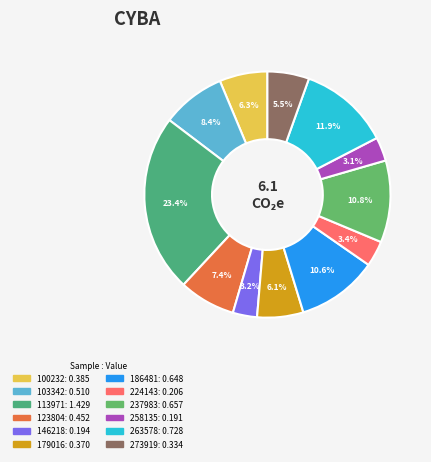

Combined, what portion of the pie is 100232 and 179016?

12.4%